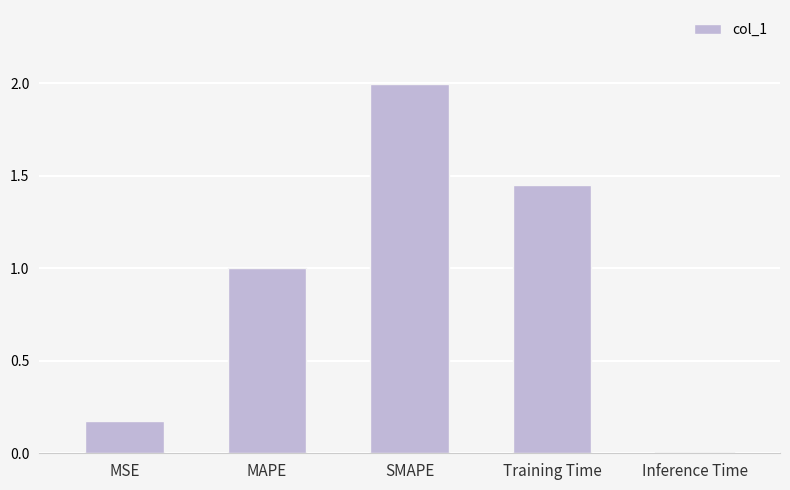

Rank the categories by value from highest to lowest.

SMAPE, Training Time, MAPE, MSE, Inference Time